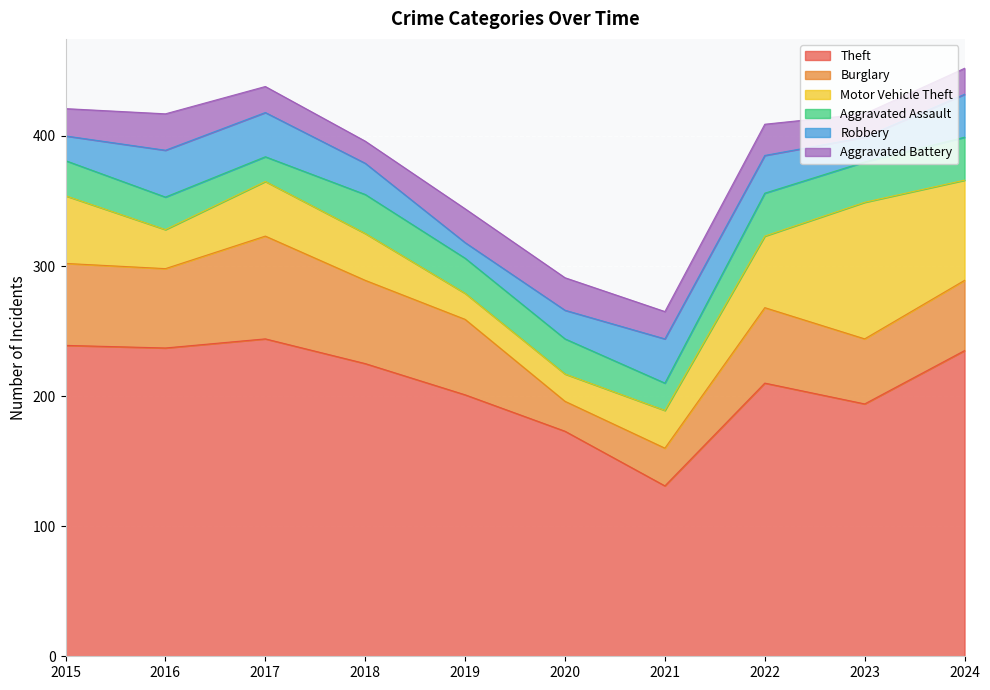

Rank the series at 2023 from lowest to highest value.

Aggravated Battery, Robbery, Aggravated Assault, Burglary, Motor Vehicle Theft, Theft